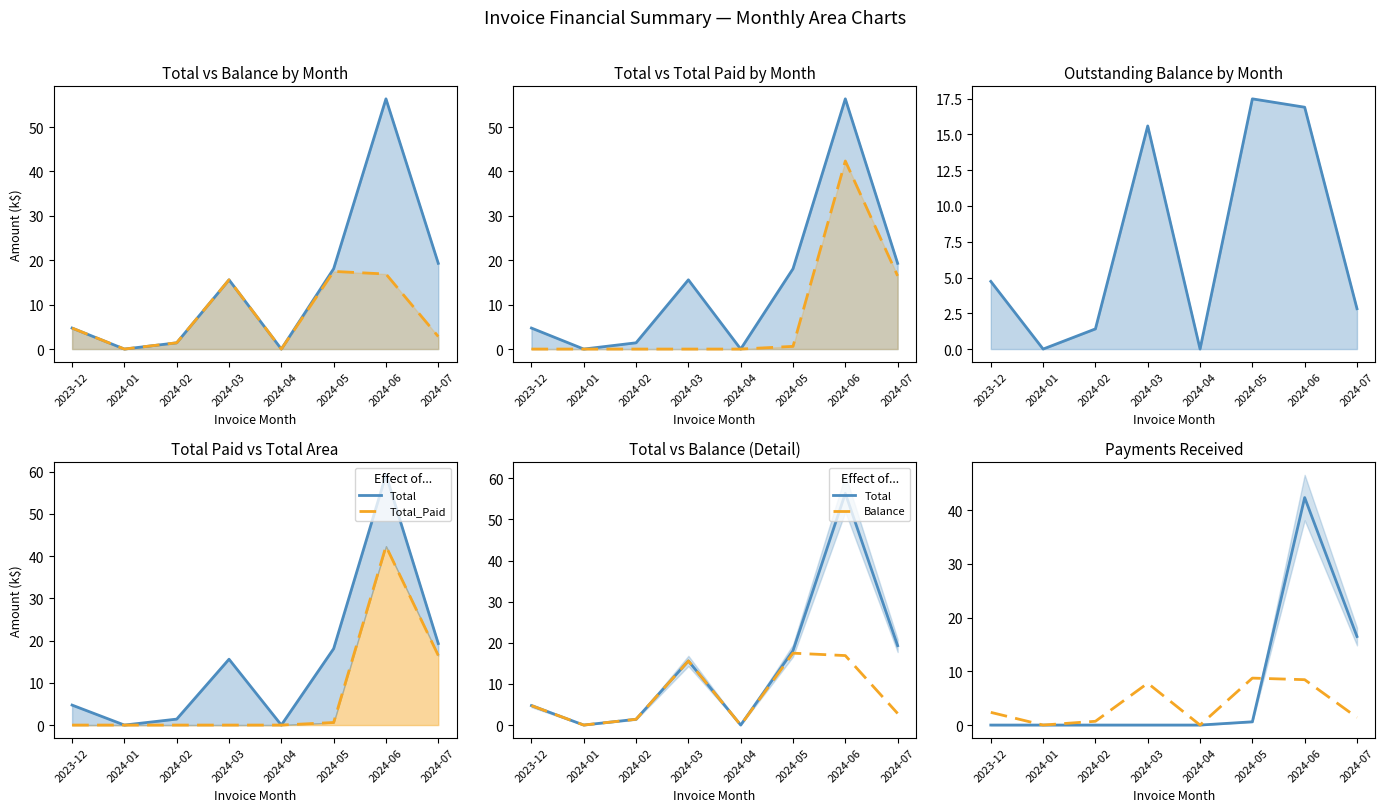

True or false: Total and Balance intersect in this chart.

False